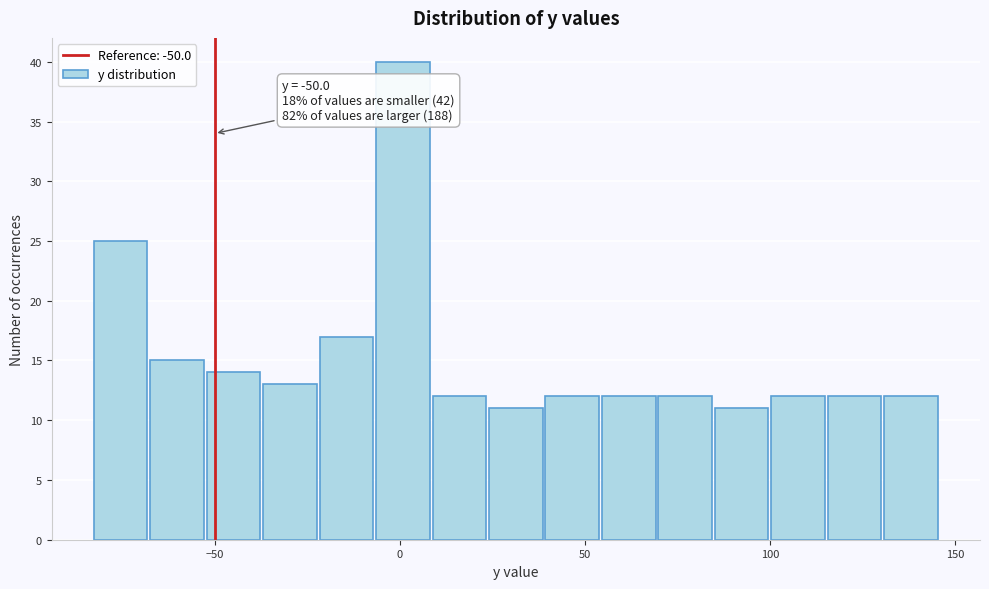

Around what value on the x-axis is the tallest bar? Give the approximate position of its centre, as read against the axis.

0